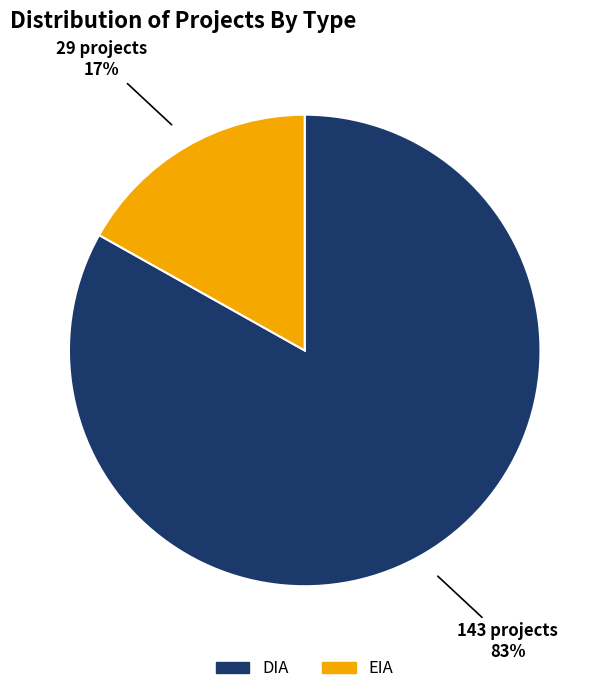

Is the sum of EIA and DIA greater than half?

Yes